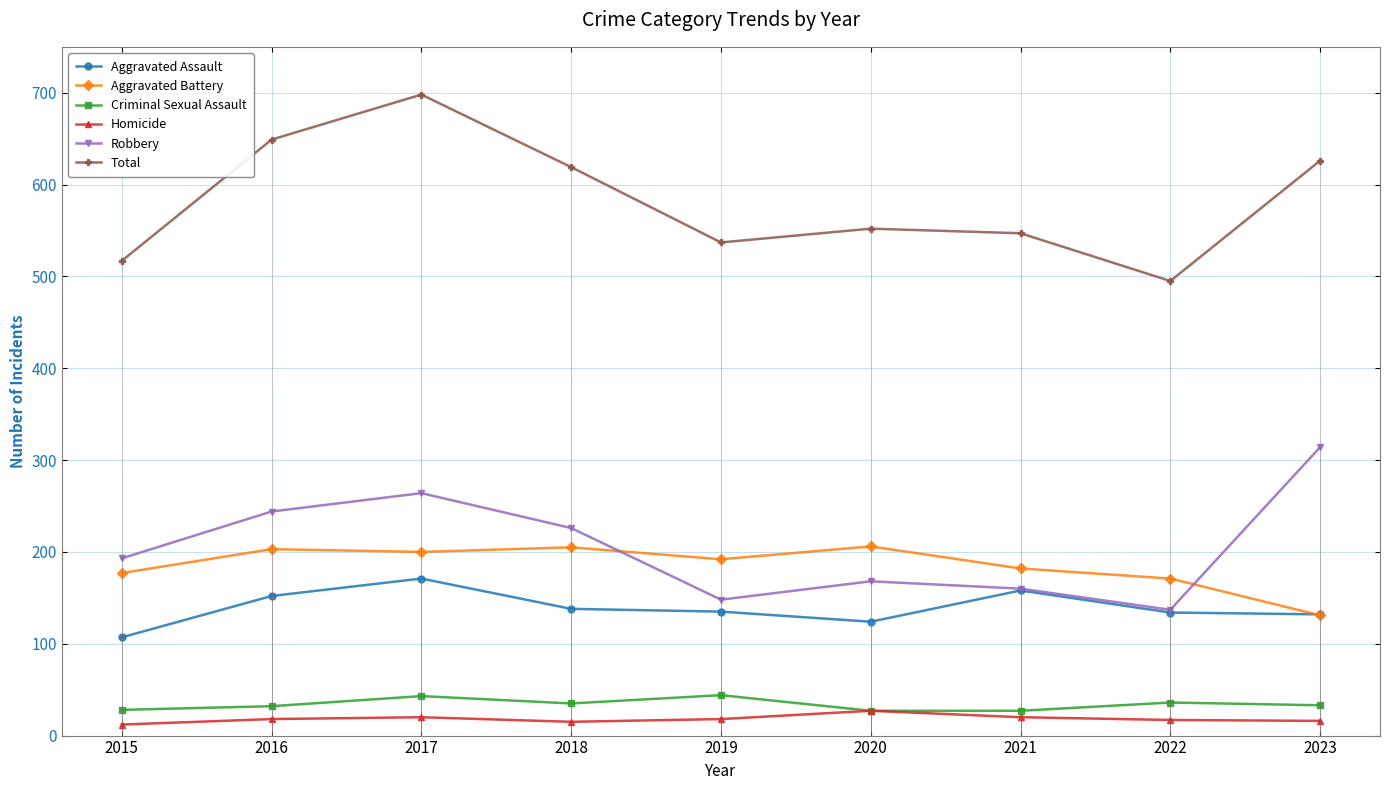

Between 2018 and 2022, which series saw the biggest shift?

Total